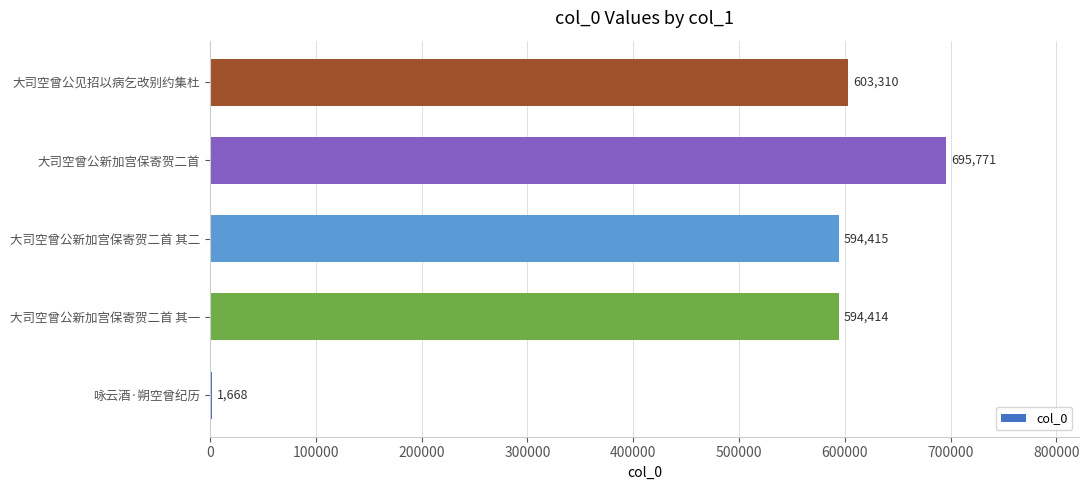

Reading top to bottom, what are all the values shown in this chart?

大司空曾公见招以病乞改别约集杜=603310	大司空曾公新加宫保寄贺二首=695771	大司空曾公新加宫保寄贺二首 其二=594415	大司空曾公新加宫保寄贺二首 其一=594414	咏云酒·朔空曾纪历=1668